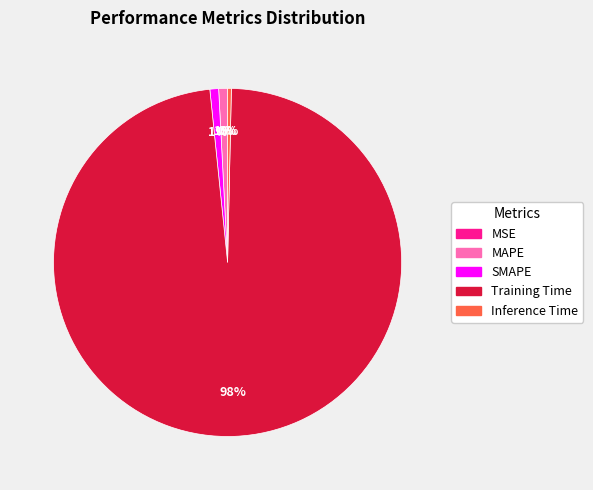

True or false: MAPE accounts for 11% of the total.

False